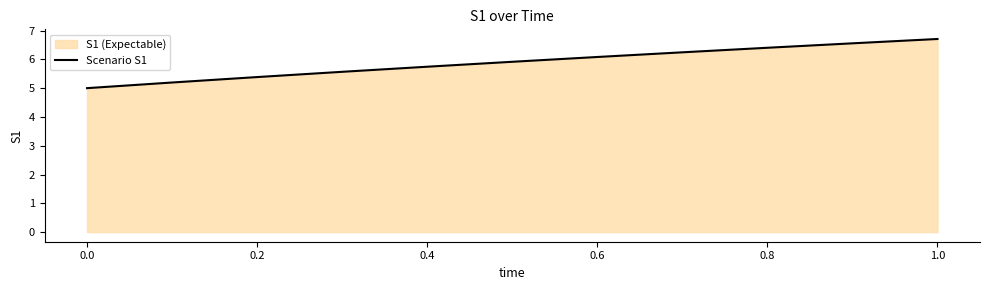

What is the ratio of the value at 0.0 to the value at 0.6?

0.8